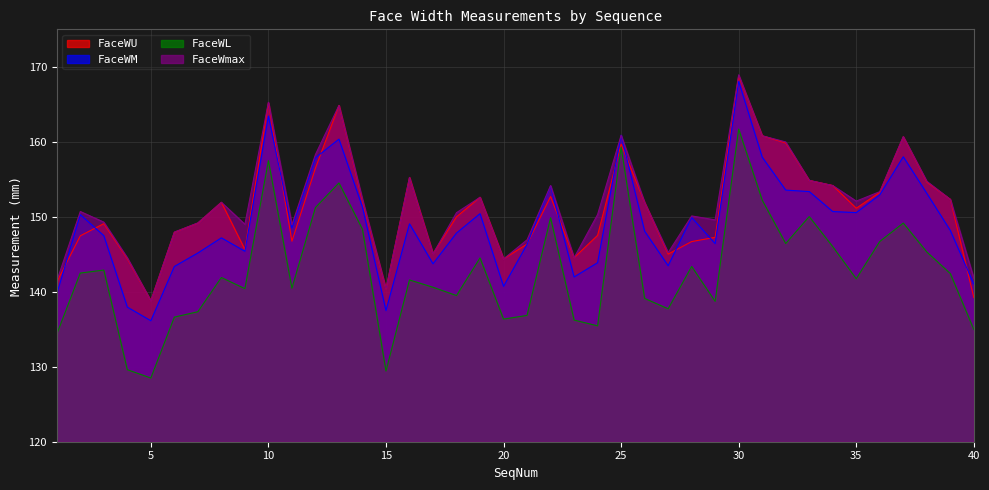

Reading left to right, list all the values displayed in this chart.

FaceWU: 141.3	147.5	149.1	144.4	138.8	147.9	149.2	151.9	145.6	165.2	146.7	156.5	164.9	152.1	140.4	155.2	145.1	150.0	152.6	144.4	146.4	152.7	144.5	147.5	159.7	151.9	145.0	146.7	147.3	168.8	160.8	159.8	154.8	154.2	151.1	153.3	160.7	154.6	152.3	139.2
FaceWM: 139.7	150.3	147.5	138.0	136.1	143.4	145.2	147.2	145.4	163.4	148.5	157.9	160.4	151.3	137.5	149.1	143.7	147.8	150.4	140.7	146.3	154.1	142.0	143.9	160.9	148.1	143.5	149.9	146.4	168.1	158.0	153.6	153.4	150.7	150.6	152.9	158.0	153.1	148.2	141.0
FaceWL: 134.4	142.5	142.9	129.6	128.5	136.6	137.3	141.9	140.4	157.5	140.5	151.2	154.5	148.3	129.4	141.6	140.6	139.5	144.5	136.4	136.8	149.9	136.2	135.5	159.3	139.1	137.7	143.4	138.7	161.7	152.2	146.4	150.0	146.0	141.7	146.7	149.2	145.3	142.4	135.0
FaceWmax: 141.4	150.7	149.3	144.5	138.8	148.0	149.2	151.9	149.0	165.3	148.9	158.3	164.9	152.3	140.4	155.2	145.1	150.6	152.6	144.4	146.9	154.2	144.5	150.3	160.9	151.9	145.2	150.1	149.6	168.9	160.8	160.0	154.9	154.2	152.1	153.3	160.7	154.7	152.3	141.8